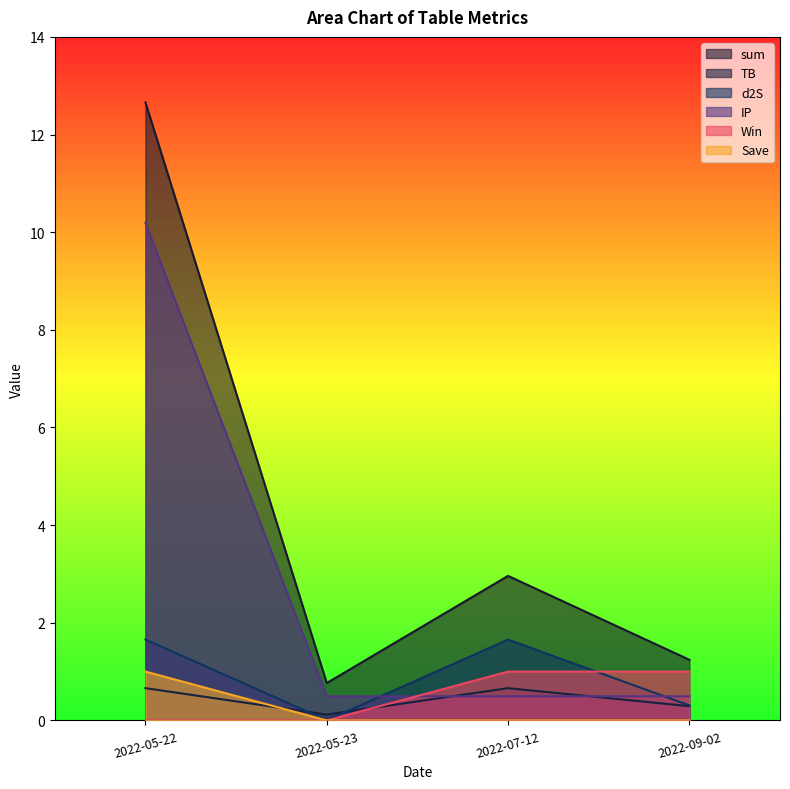

What value does the TB series have at 2022-05-22?

0.7